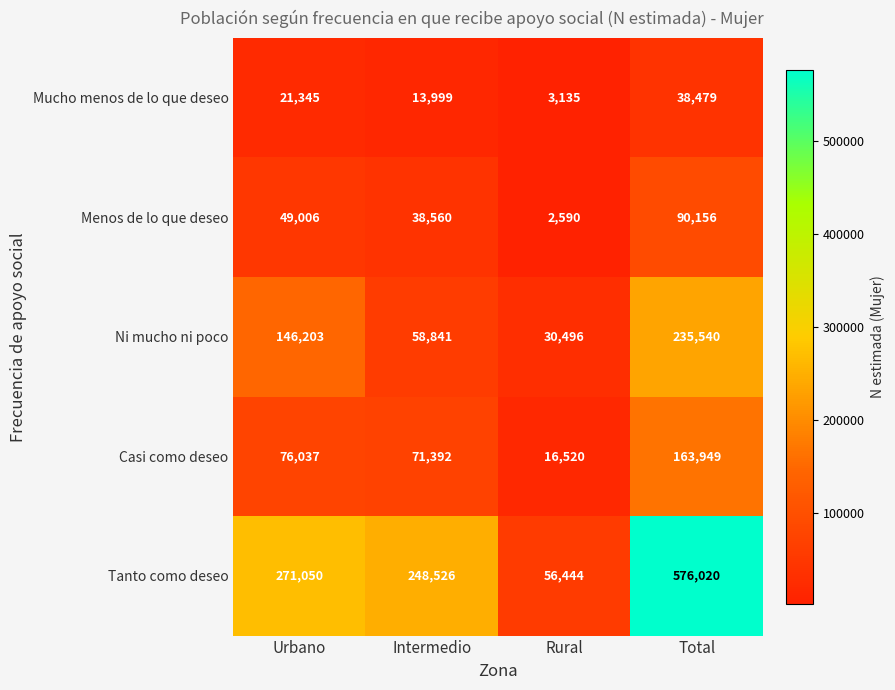

Reading left to right, transcribe all the data shown in this chart.

Mucho menos de lo que deseo: 21345	13999	3135	38479
Menos de lo que deseo: 49006	38560	2590	90156
Ni mucho ni poco: 146203	58841	30496	235540
Casi como deseo: 76037	71392	16520	163949
Tanto como deseo: 271050	248526	56444	576020